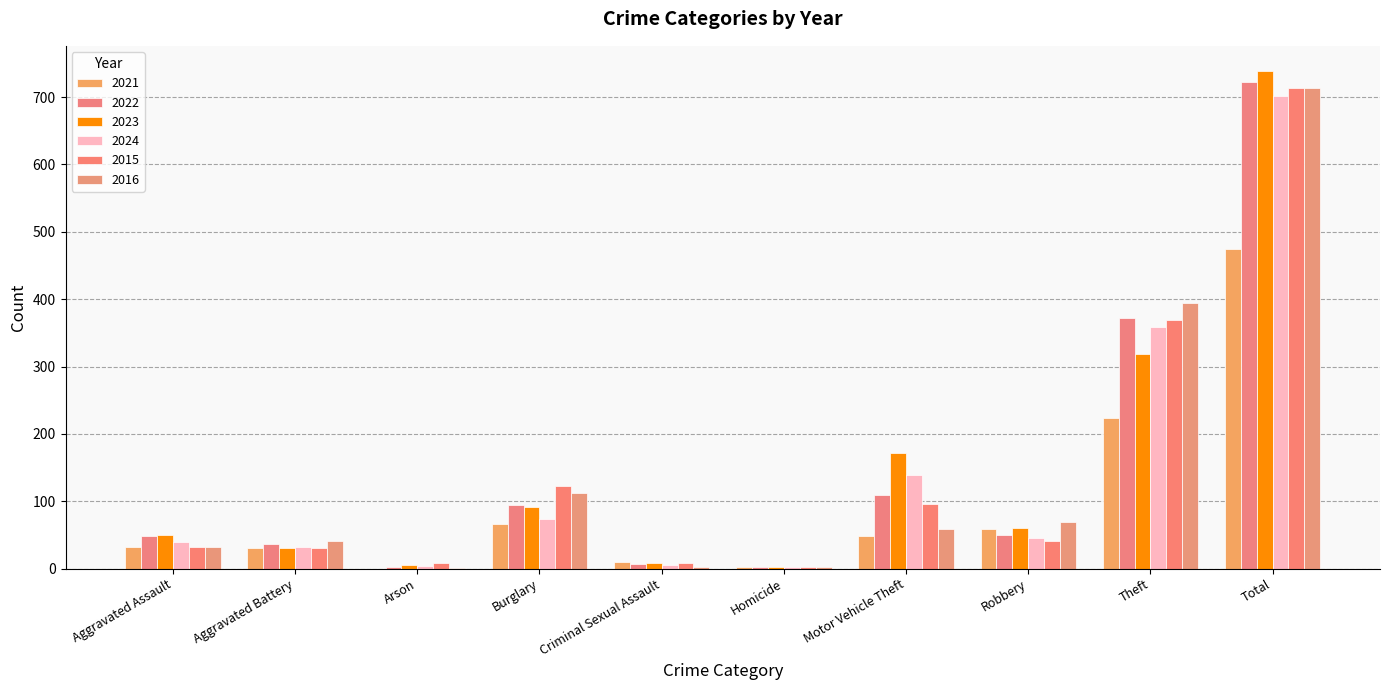

What value does the 2022 series have at Aggravated Assault, to the nearest 10?

50